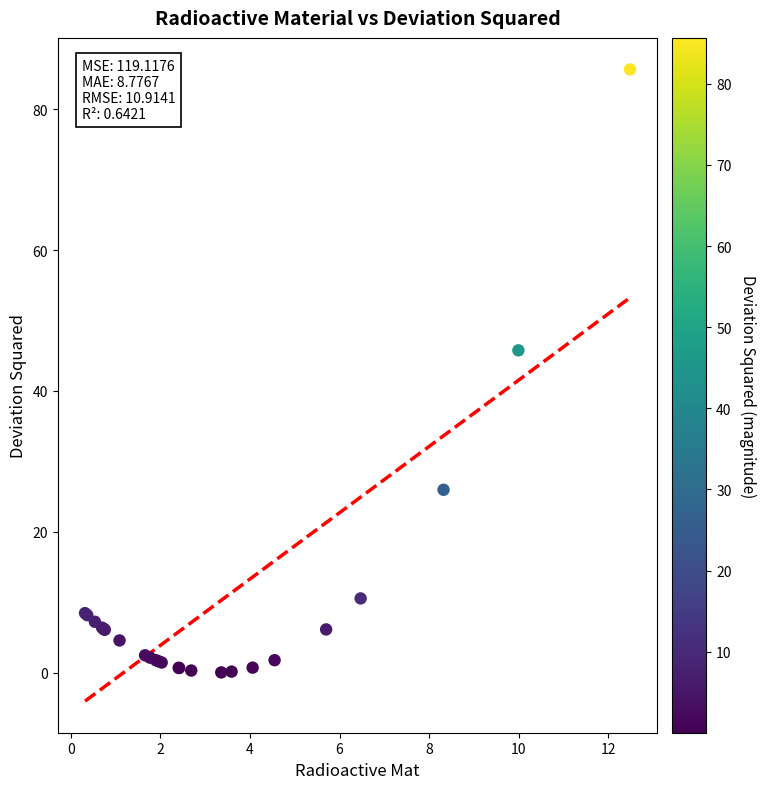

What Y value in the scatter plot is closest to 42?

45.8